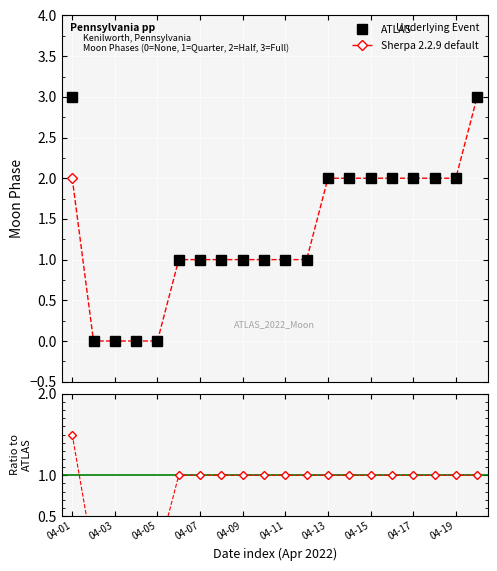

True or false: Sherpa 2.2.9 default and ATLAS cross at least once.

False